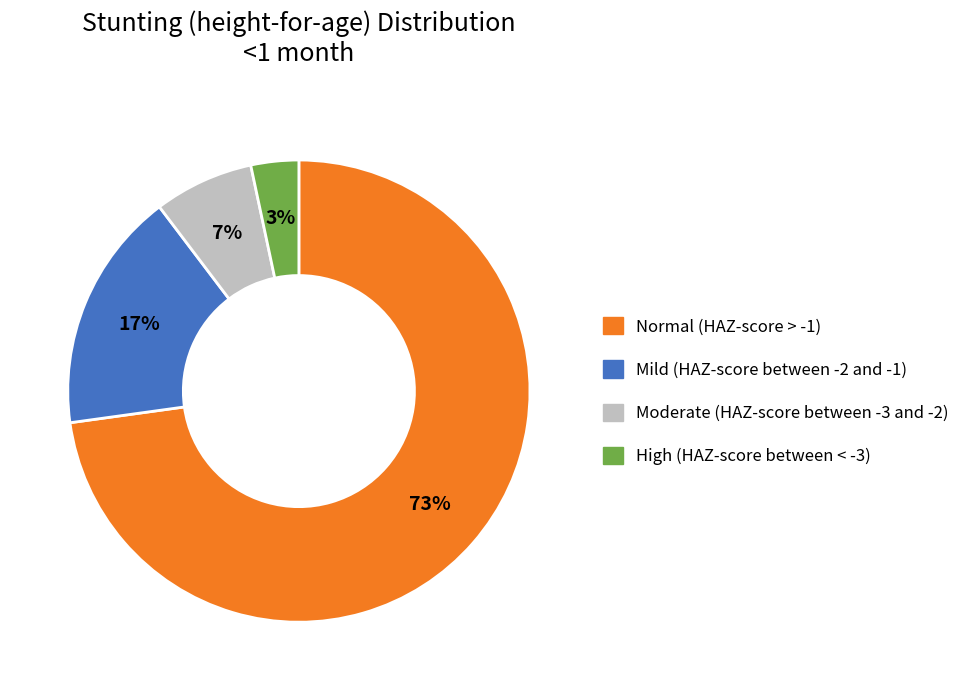

Is the sum of High (HAZ-score between < -3) and Moderate (HAZ-score between -3 and -2) greater than half?

No